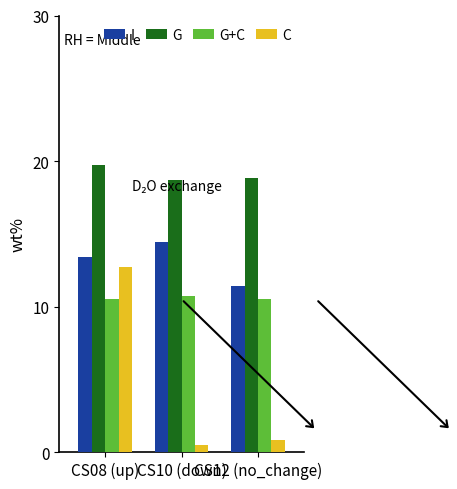

What position from the left is CS12 (no_change)?

3